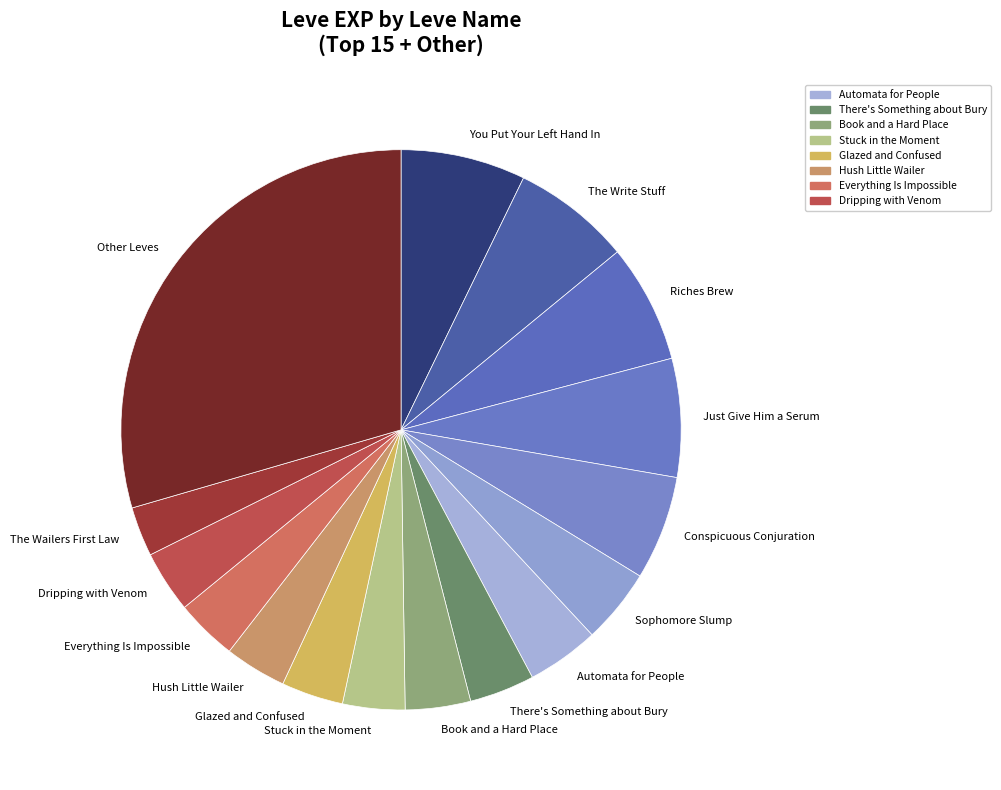

Does any single category account for the majority?

No